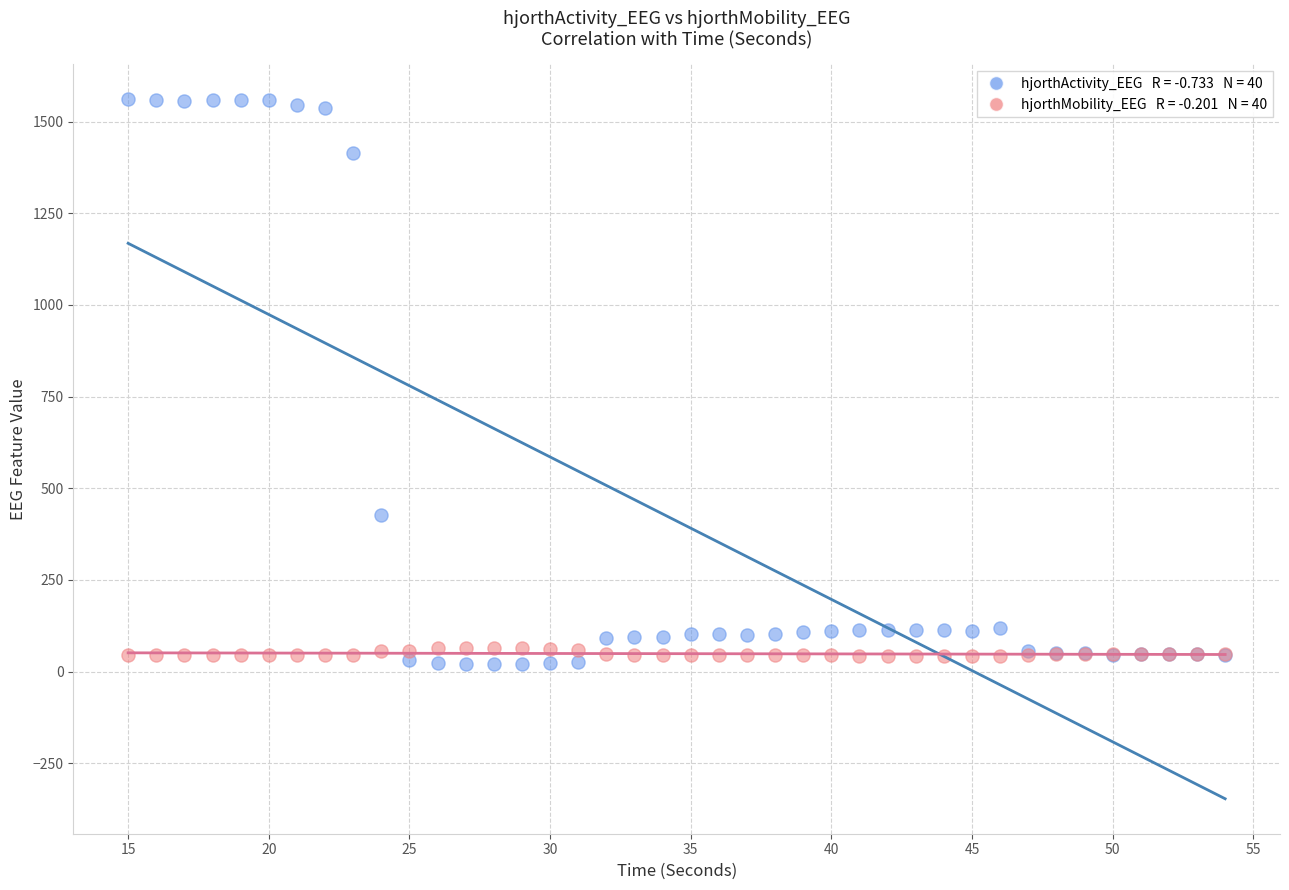

Across all series, what Y value is closest to 790?

426.7